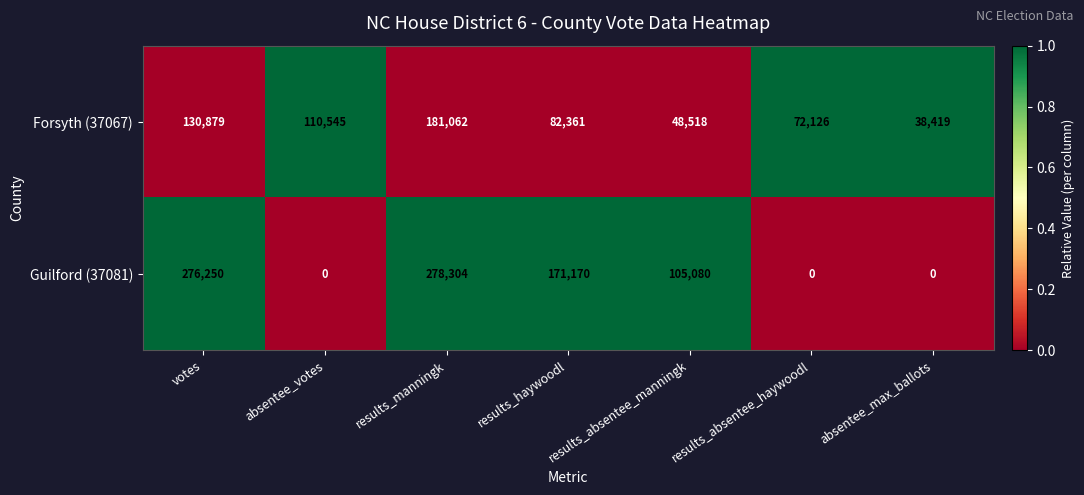

What is the approximate value of Forsyth (37067) at results_absentee_haywoodl, to the nearest 100?

72100